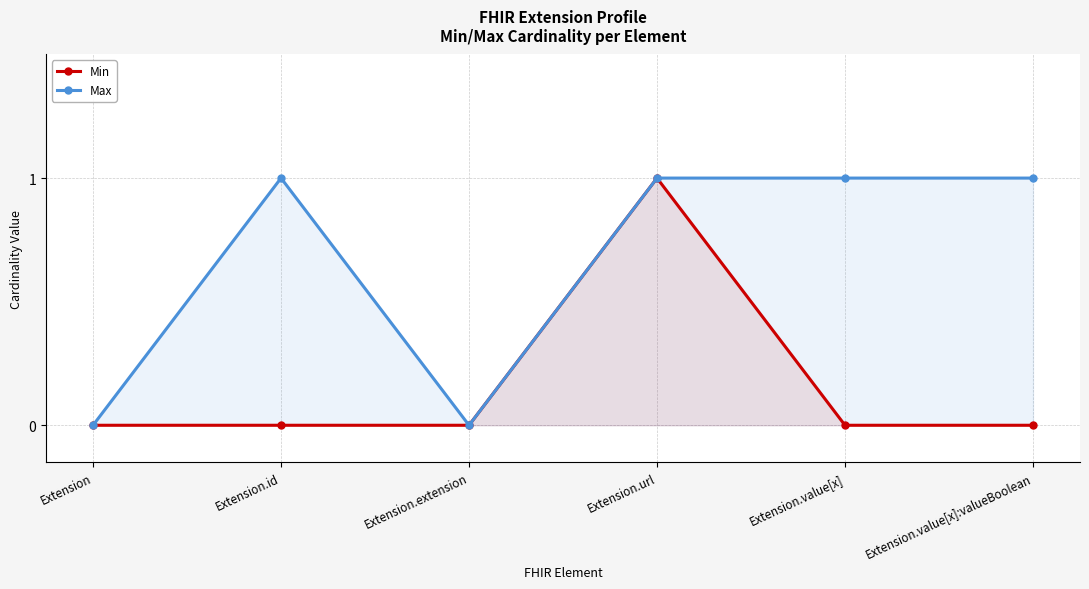

Is it true that Max equals 1 at Extension.value[x]?

True